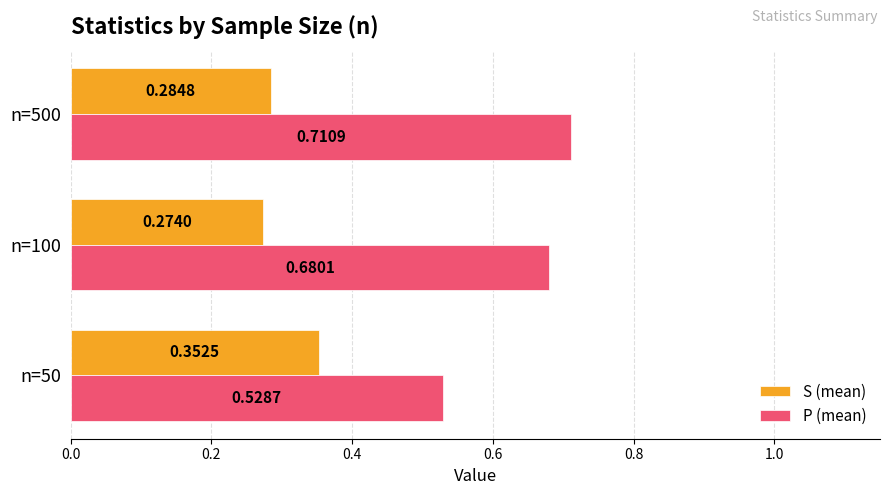

How many series are shown in this chart?

2